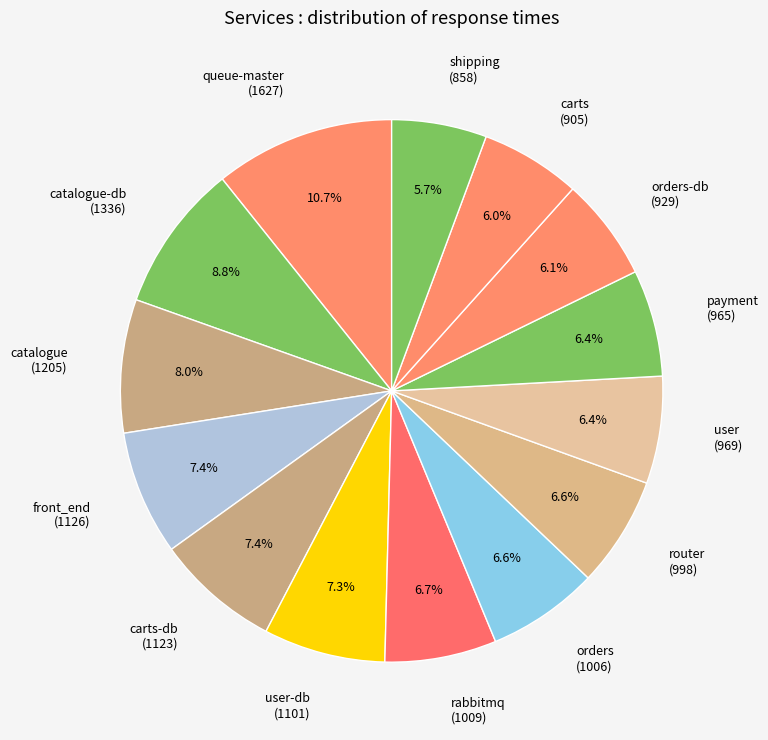

Which category has the biggest portion of the pie?

queue-master (1627)